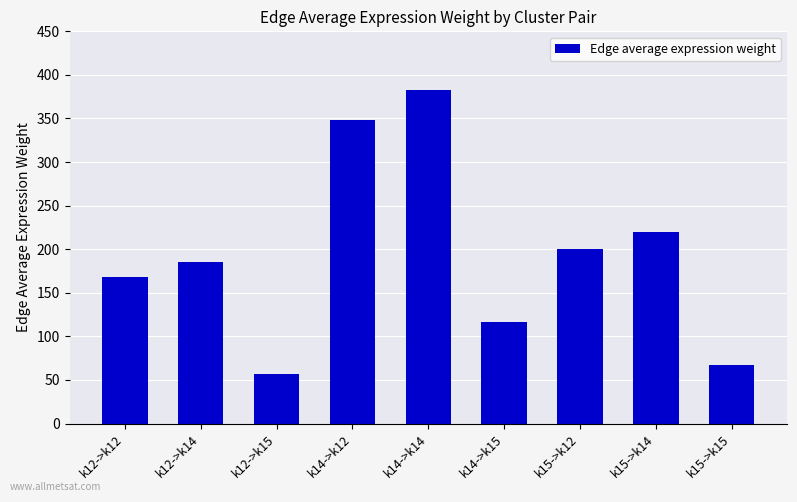

Approximately how many times larger is the value at k15->k12 compared to k12->k15?

3.6